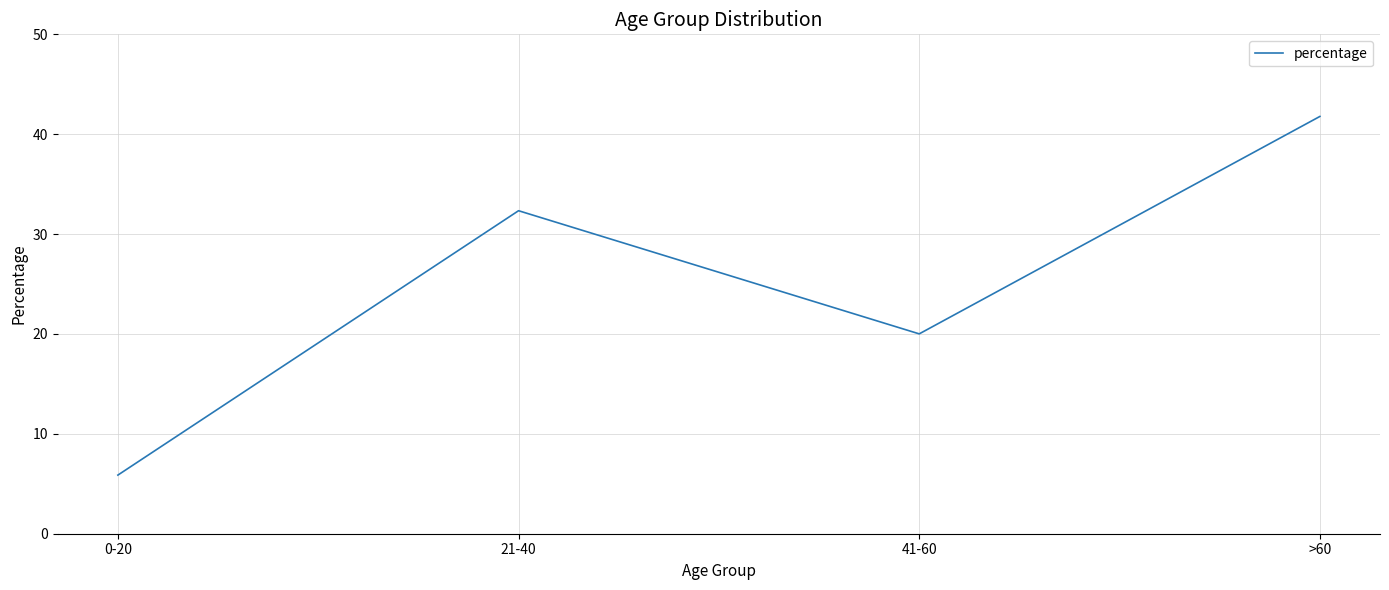

How many distinct data groups are displayed?

1